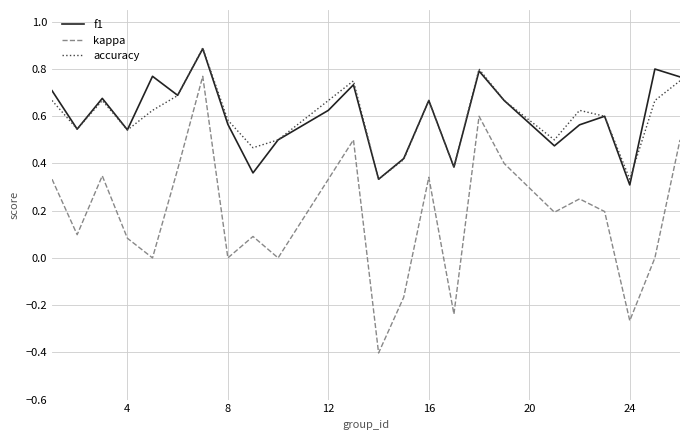

What is the minimum value shown in the chart?

-0.4